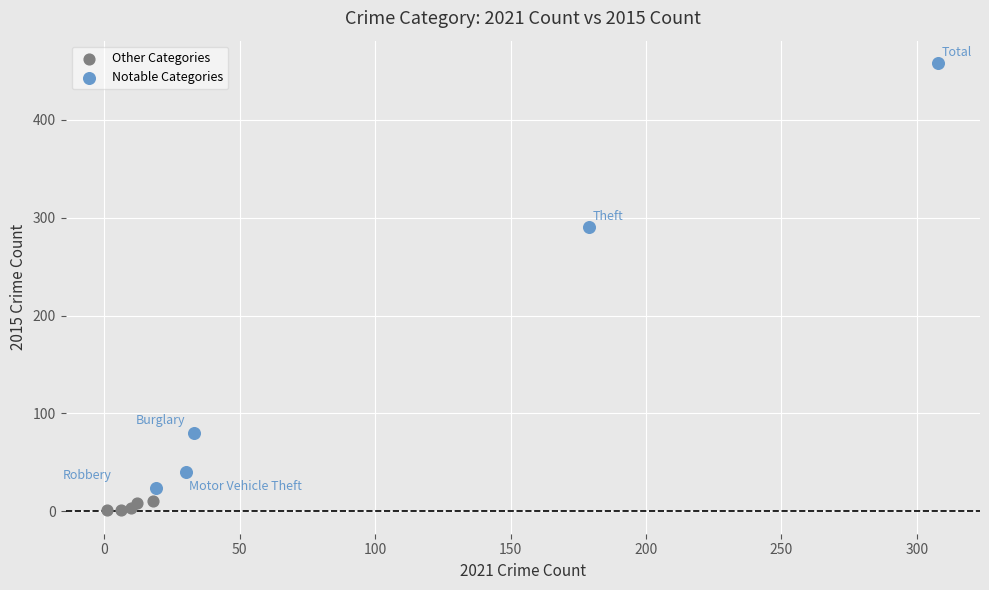

Which series has the largest Y range (max minus min)?

Notable Categories